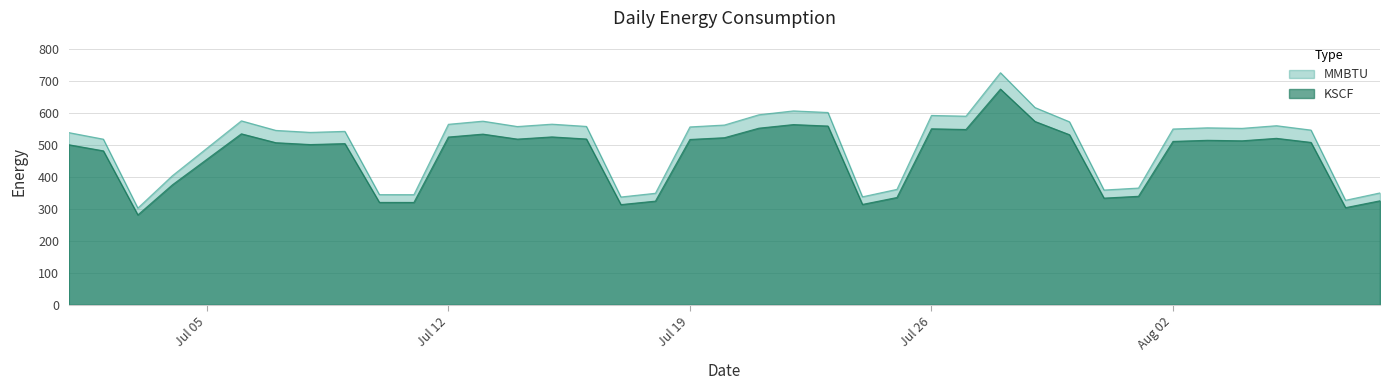

True or false: MMBTU and KSCF intersect in this chart.

False